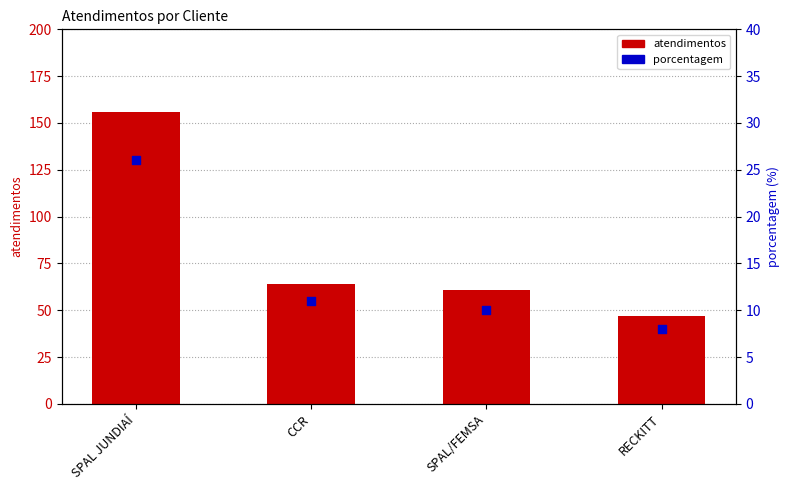

Which series has the largest Y range (max minus min)?

atendimentos